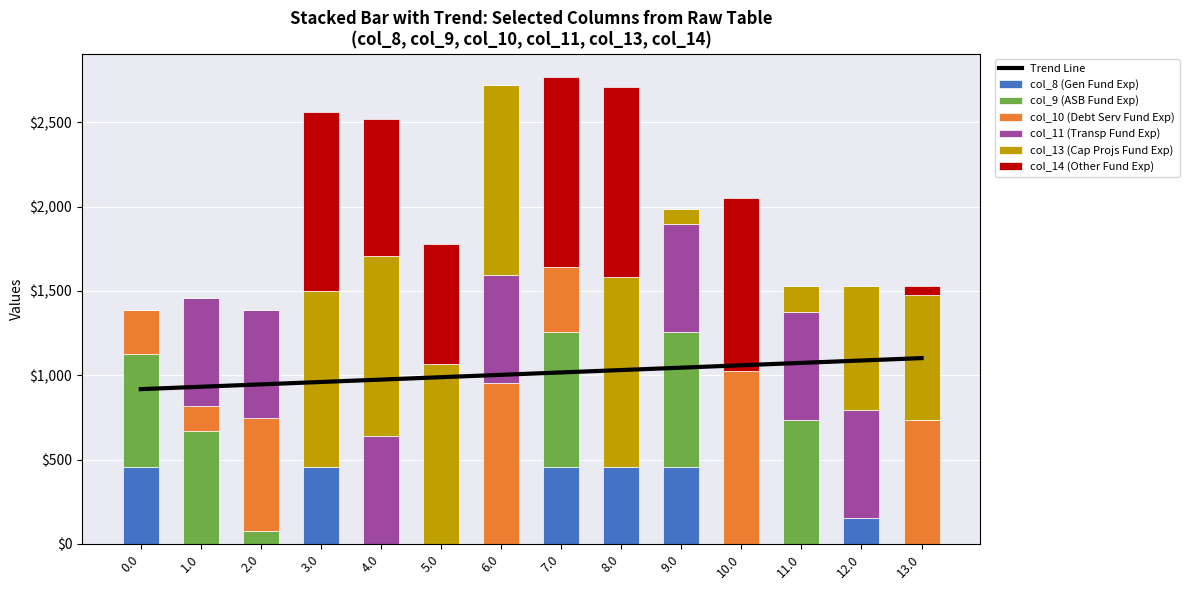

At how many categories does at least one series exceed 1041?

6